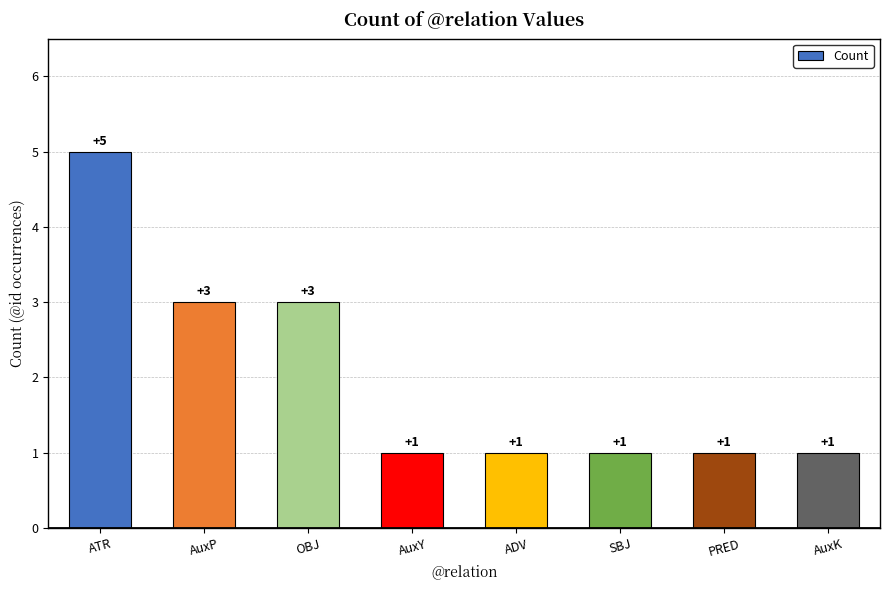

Approximately how many times larger is the value at PRED compared to OBJ?

0.3